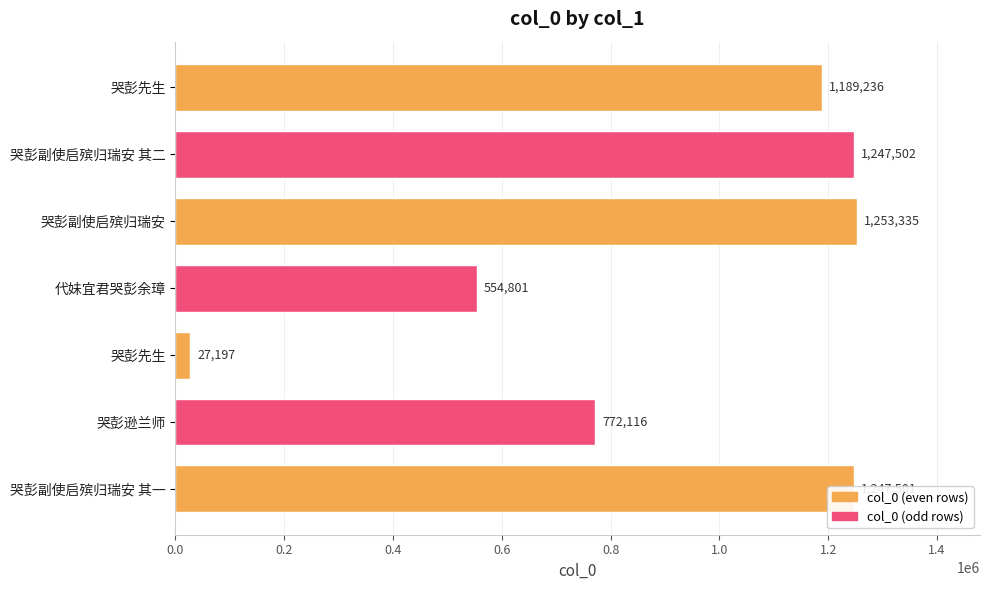

How many categories are shown in the chart?

7